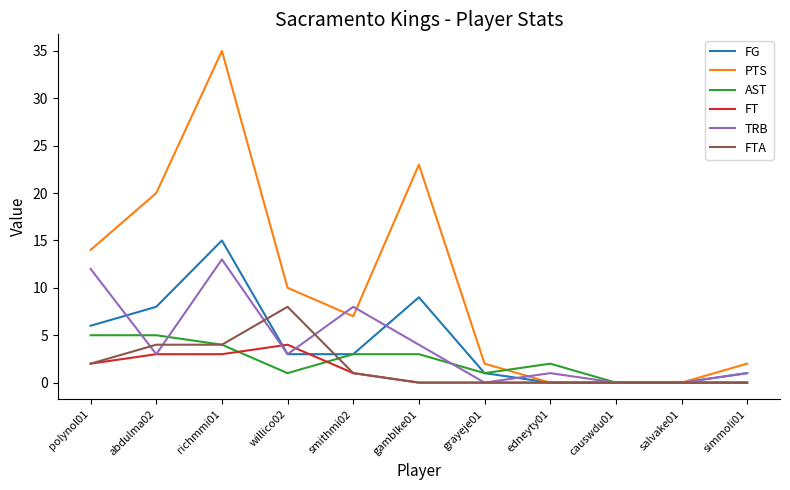

True or false: FT has more than 0 interior local peaks.

True